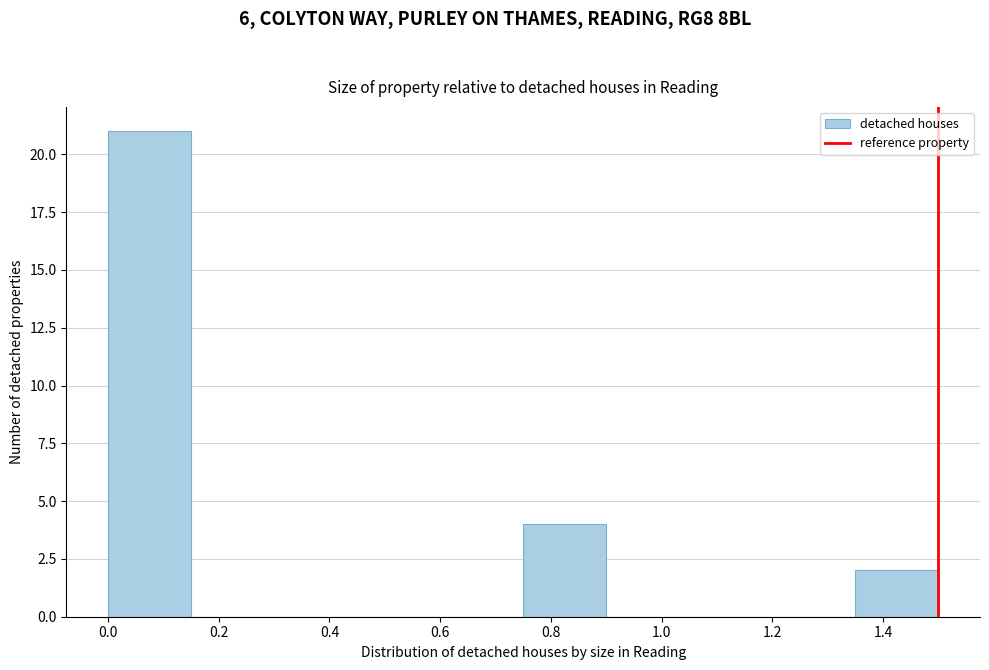

Reading left to right, transcribe this chart: for each bar, give the range it covers on the x-axis and its height. Neither the bar edges nor the heights are printed on the chart, so give them approximately, as read against the axes.

0.00 to 0.15: 21
0.15 to 0.30: 0
0.30 to 0.45: 0
0.45 to 0.60: 0
0.60 to 0.75: 0
0.75 to 0.90: 4
0.90 to 1.05: 0
1.05 to 1.20: 0
1.20 to 1.35: 0
1.35 to 1.50: 2